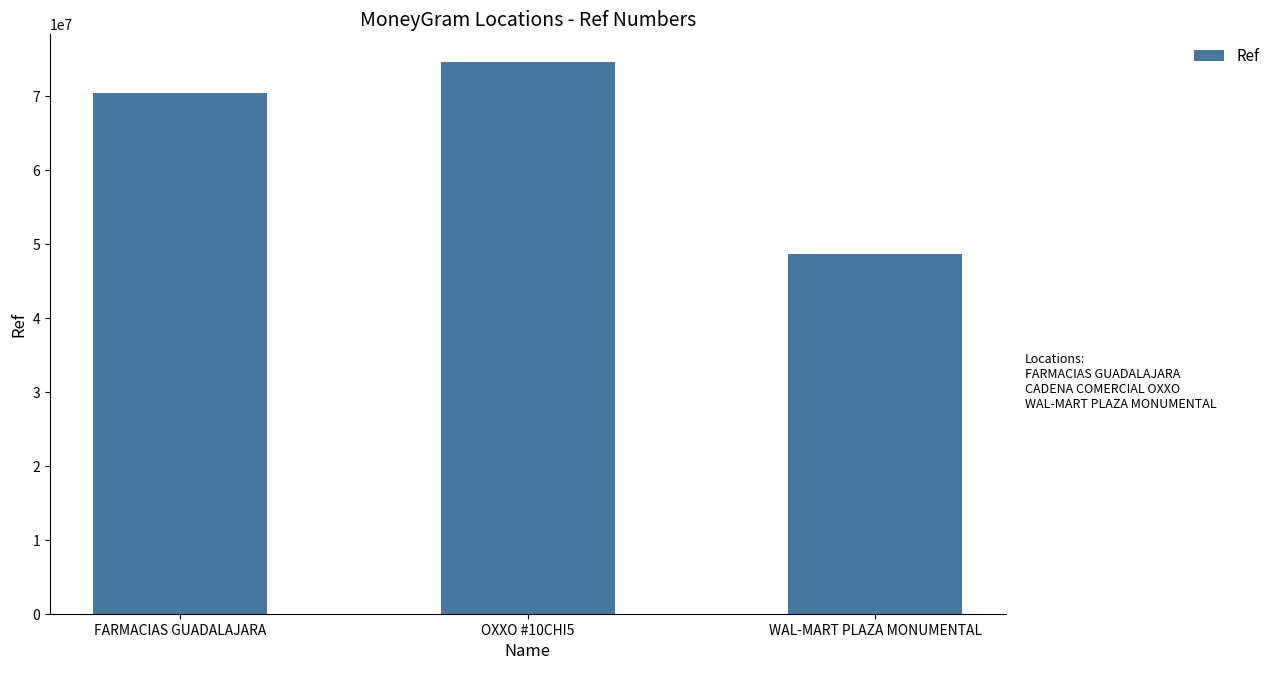

Count the values in the range 48636850 to 74619207.

3